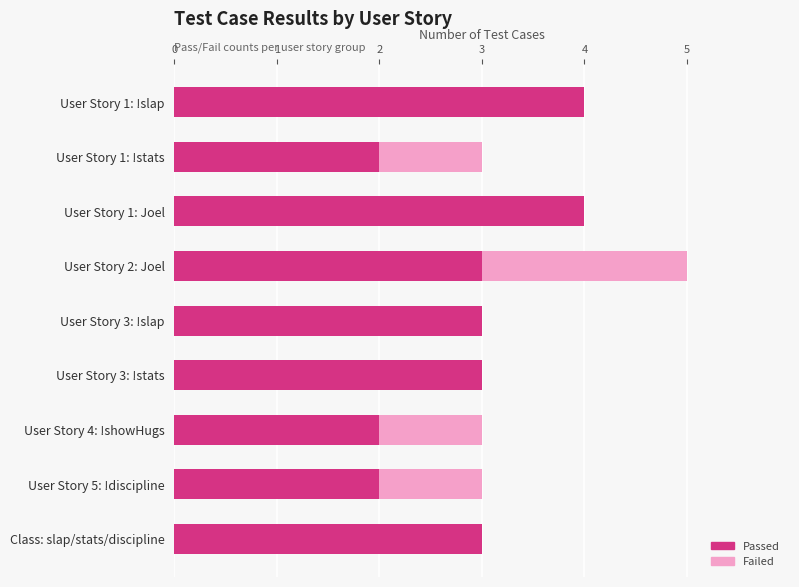

At which category is the sum across all series the highest?

User Story 2: Joel